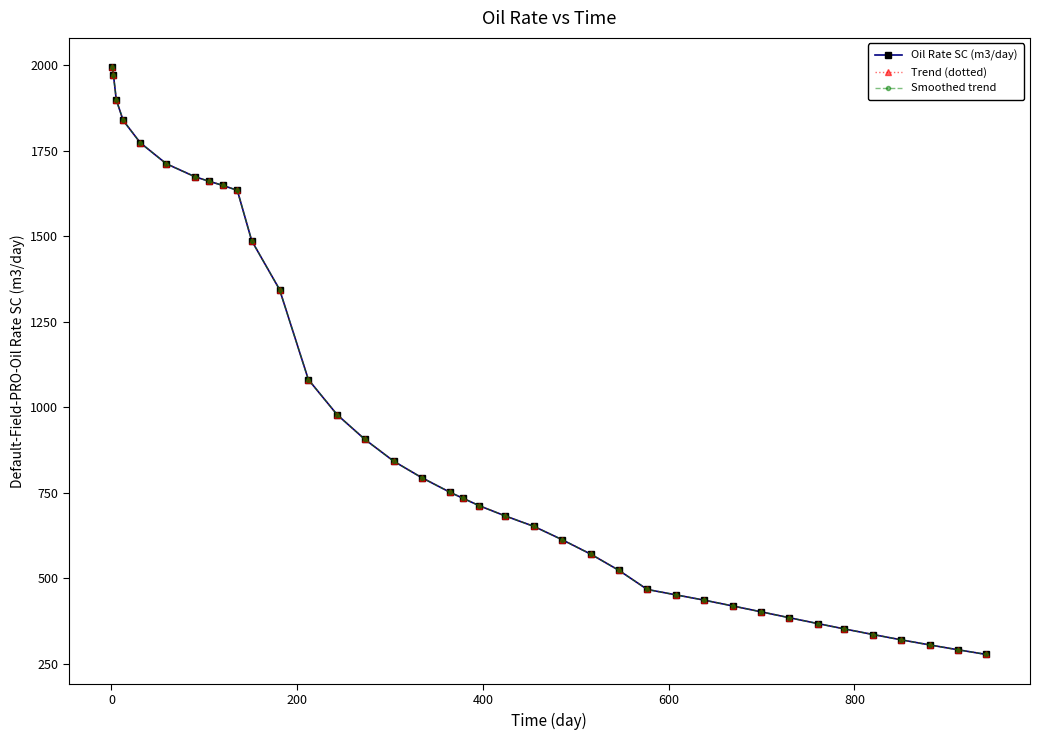

Is this an area chart (filled region under the line)?

No